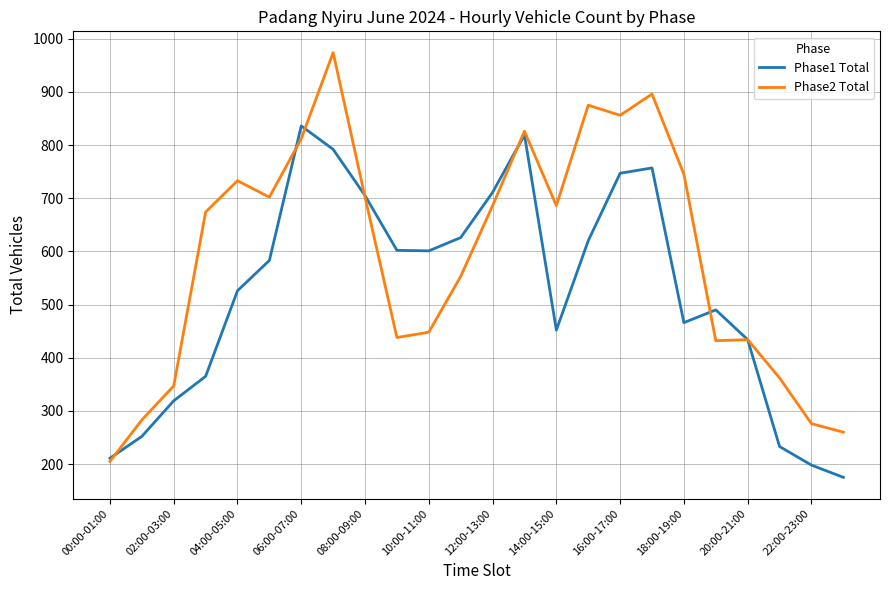

List the series in order of their overall mean, highest first.

Phase2 Total, Phase1 Total